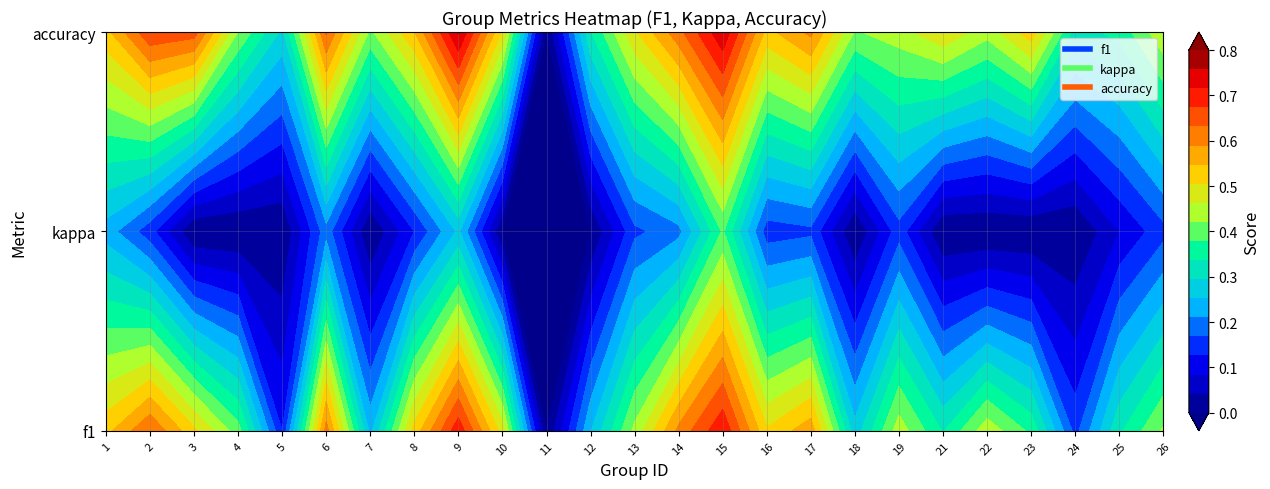

The value at 10 is 0.3. True or false?

False